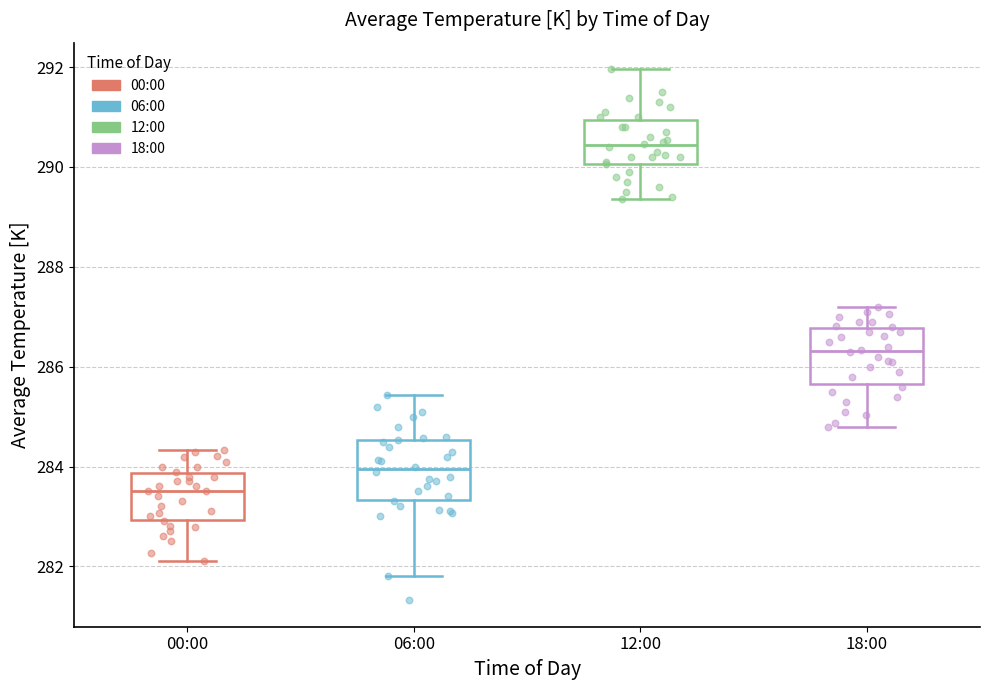

Which box's median line is the highest?

12:00